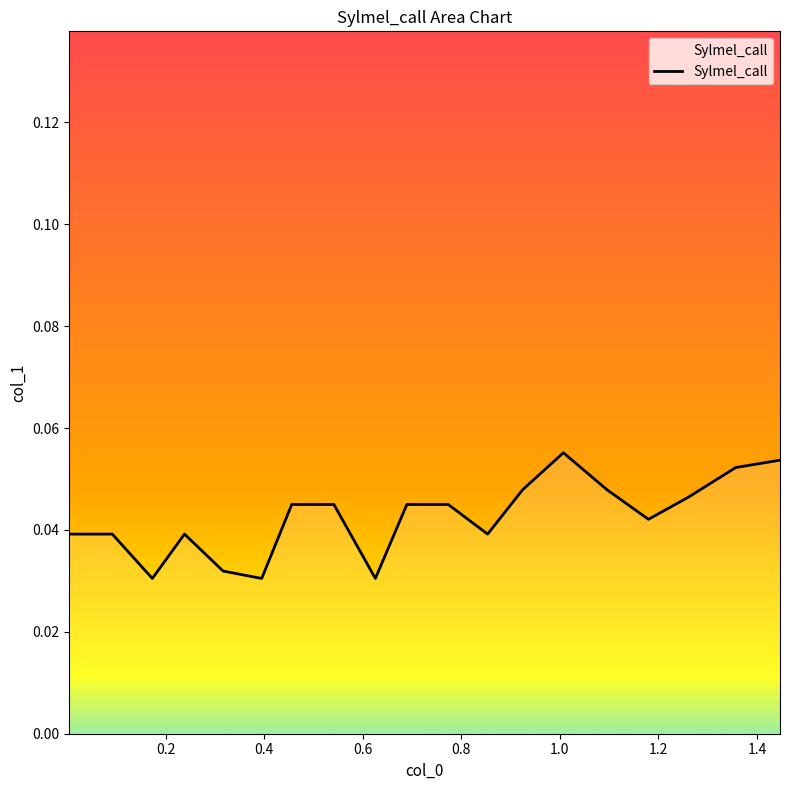

At which label is the value closest to 0?

0.4